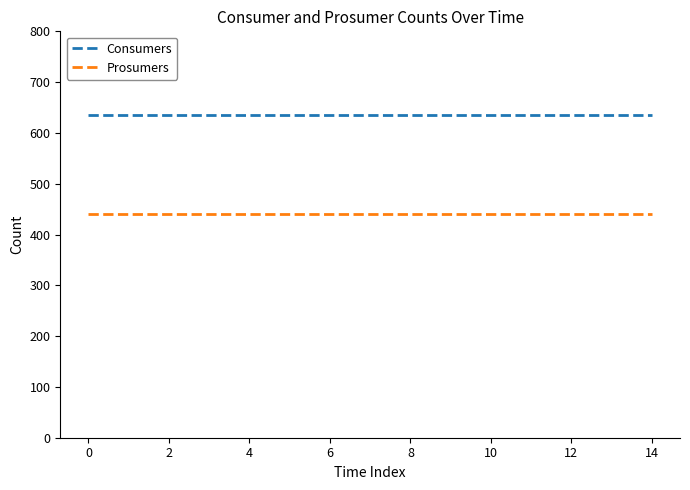

What is the minimum value shown in the chart?

440